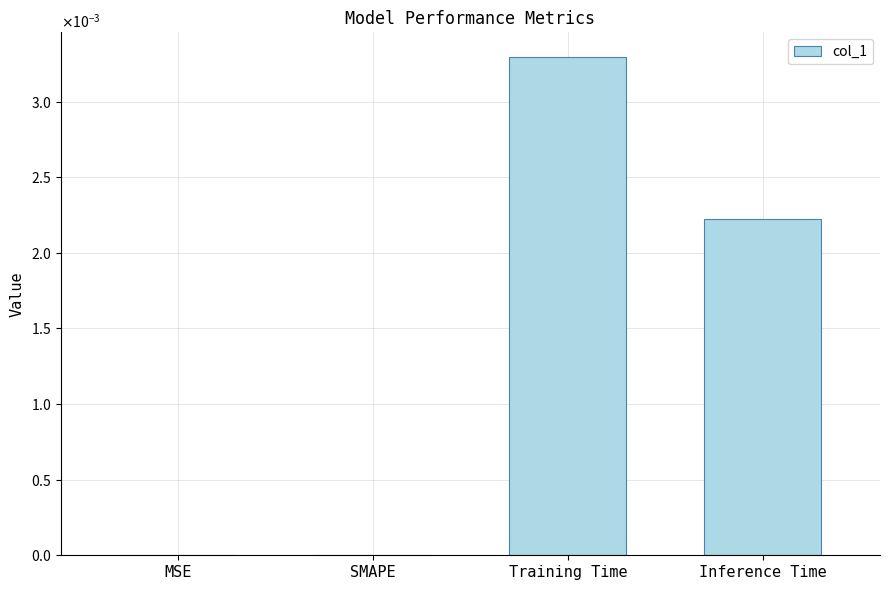

How many values are between 0 and 1?

4